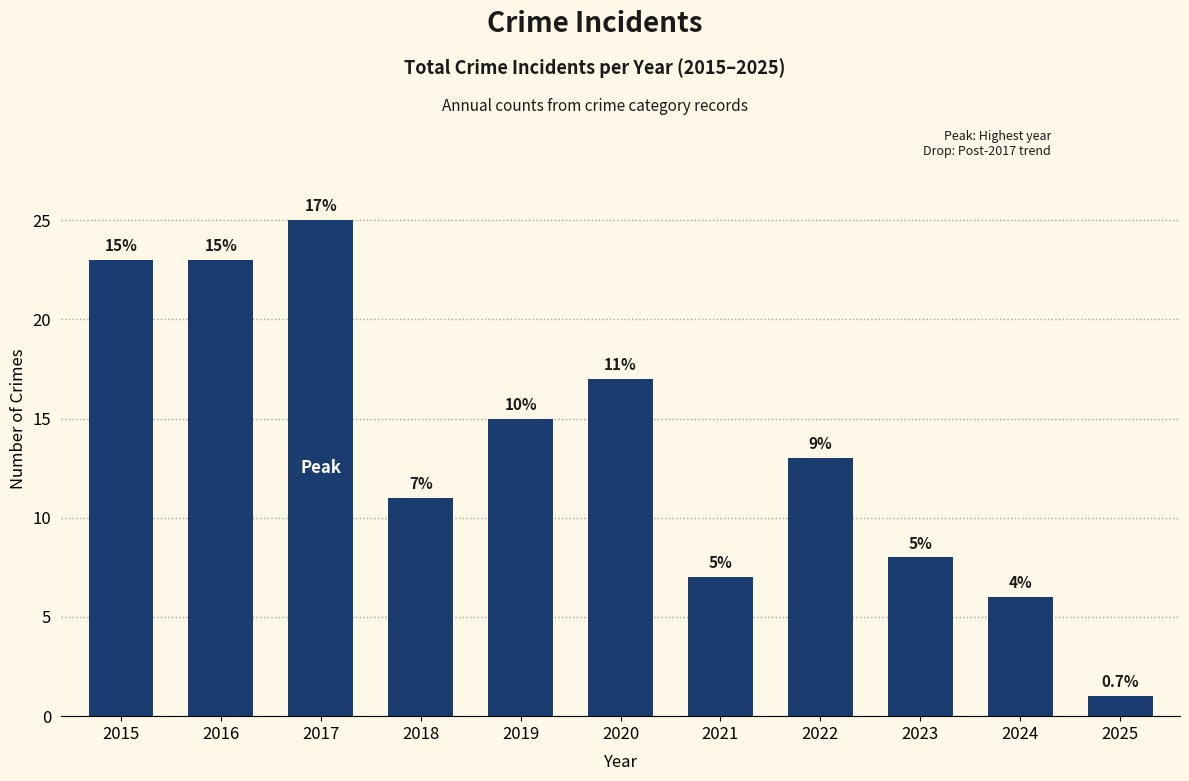

What is the approximate value at 2023?

8